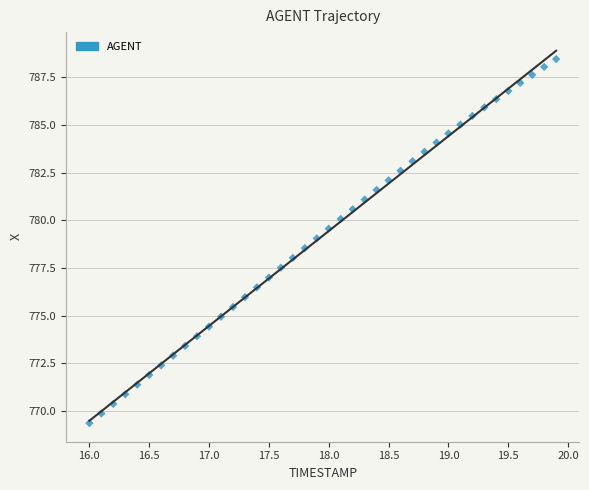

What is the range of Y values (max minus min)?

19.1